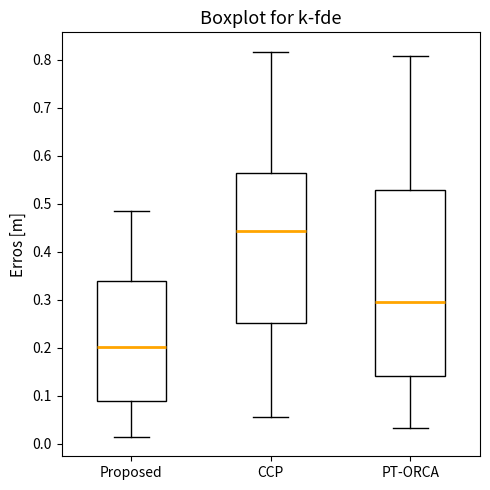

Which box's median line is the highest?

CCP